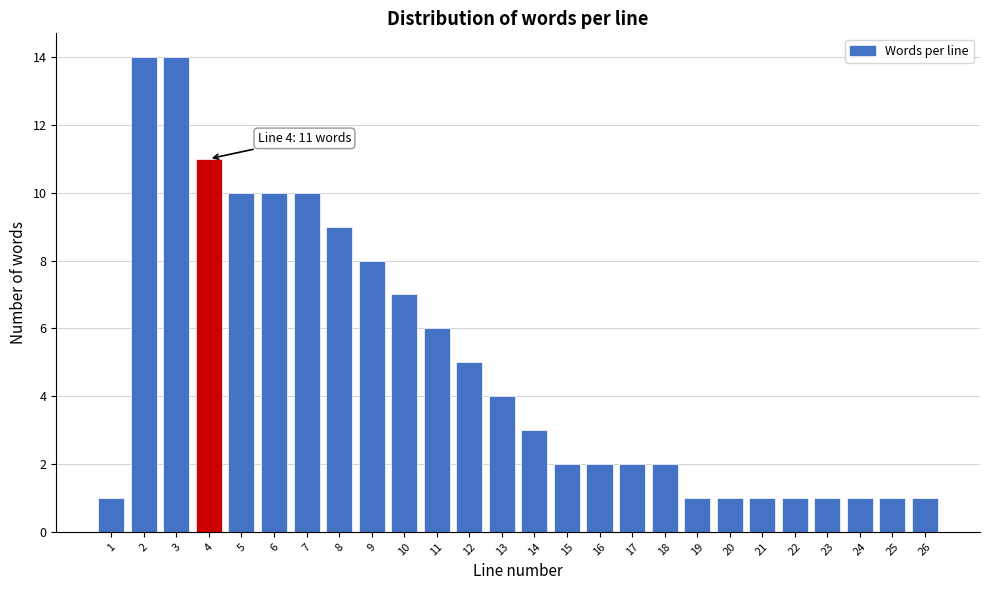

Reading left to right, extract all data points from this chart.

1=1	2=14	3=14	4=11	5=10	6=10	7=10	8=9	9=8	10=7	11=6	12=5	13=4	14=3	15=2	16=2	17=2	18=2	19=1	20=1	21=1	22=1	23=1	24=1	25=1	26=1